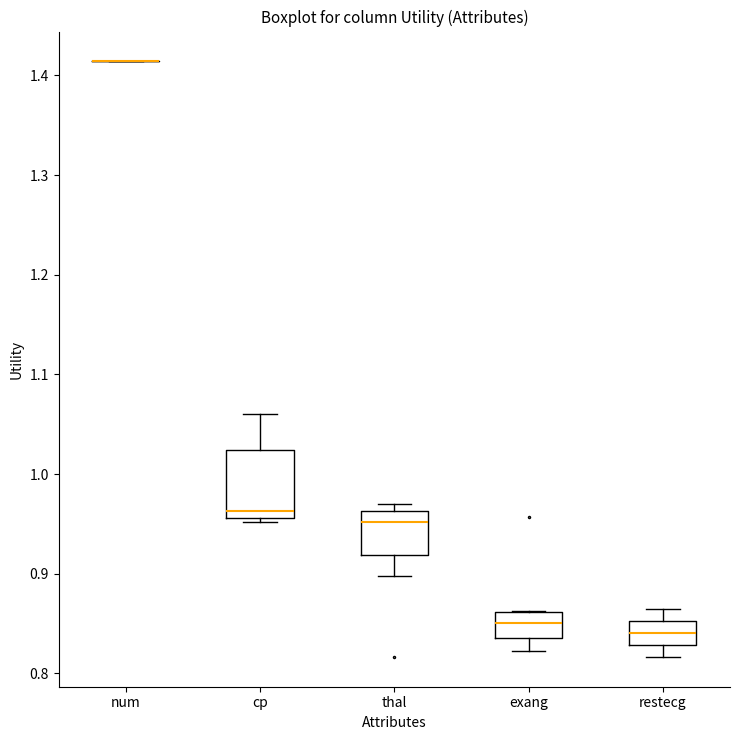

Reading left to right, read every box against the y-axis: the position of its median line, the range the box covers, and the ends of its whiskers. The values are not printed on the chart, so give them approximately, as read against the axis.

num: box collapsed to a line at 1.41, whiskers 1.41 to 1.41
cp: median 0.96 (just above the box's lower edge), box 0.96 to 1.02, whiskers 0.95 to 1.06
thal: median 0.95, box 0.92 to 0.96, whiskers 0.90 to 0.97
exang: median 0.85, box 0.84 to 0.86, whiskers 0.82 to 0.86
restecg: median 0.84, box 0.83 to 0.85, whiskers 0.82 to 0.86